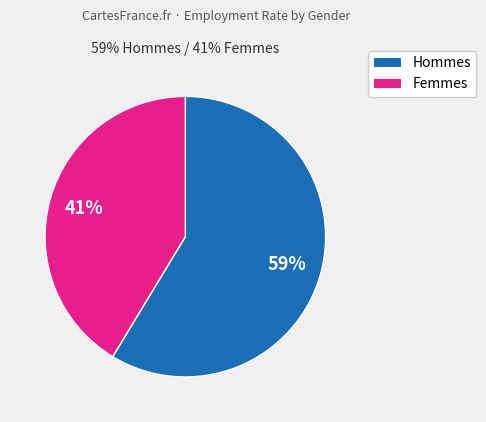

Is there any slice that represents more than half of the pie?

Yes